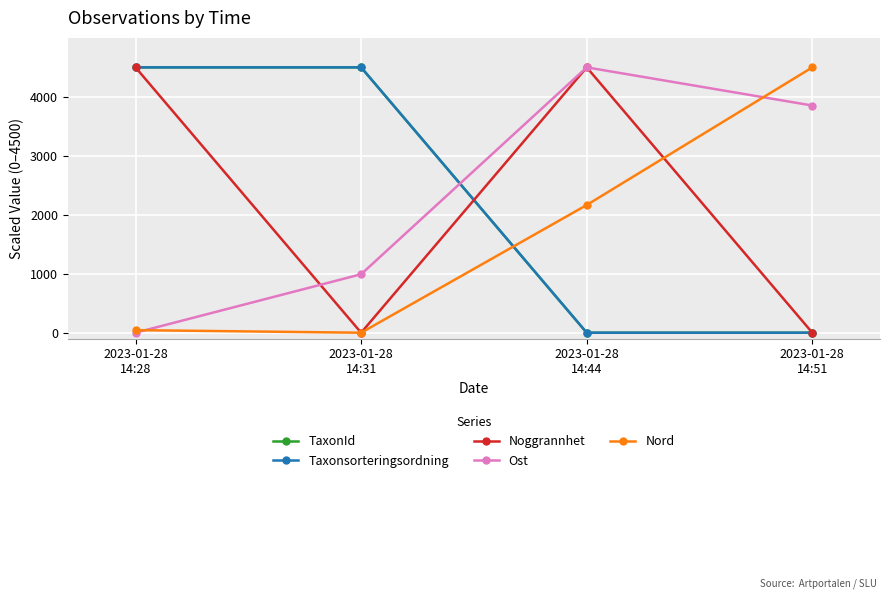

Does the chart have visible grid lines?

Yes